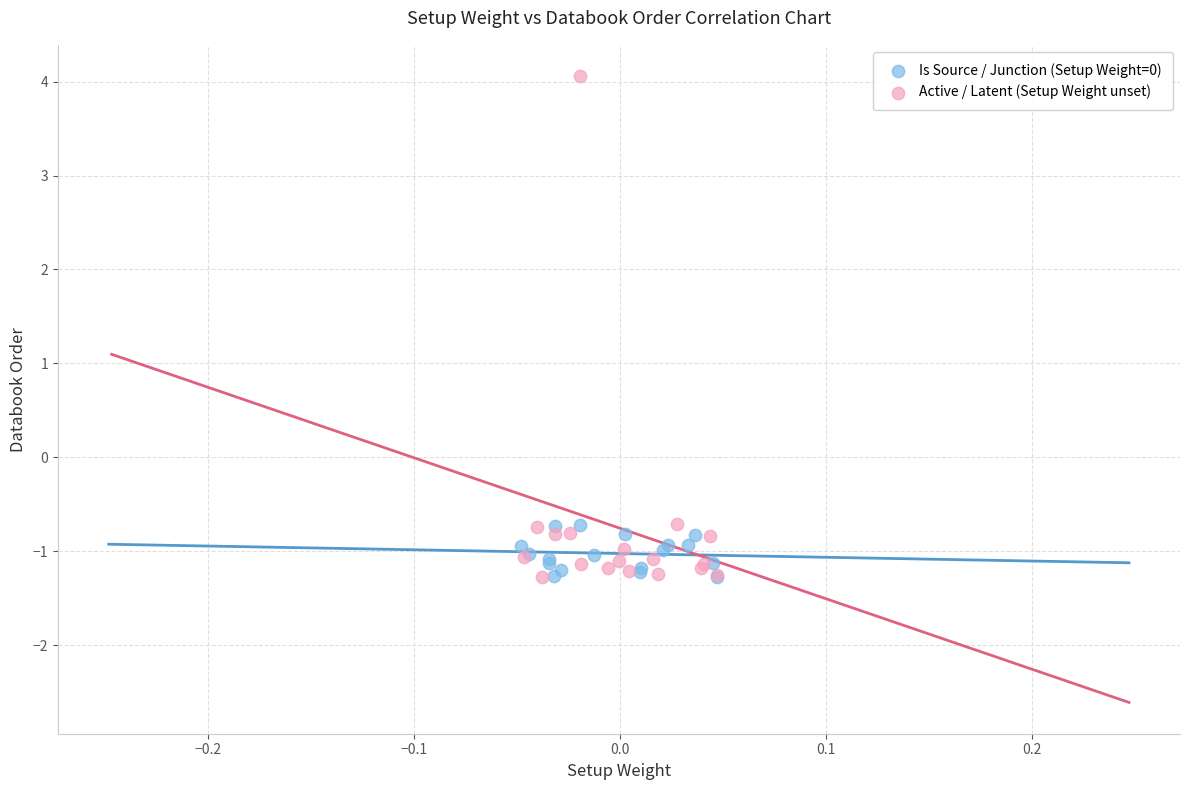

Which series has the largest Y range (max minus min)?

Active / Latent (Setup Weight unset)